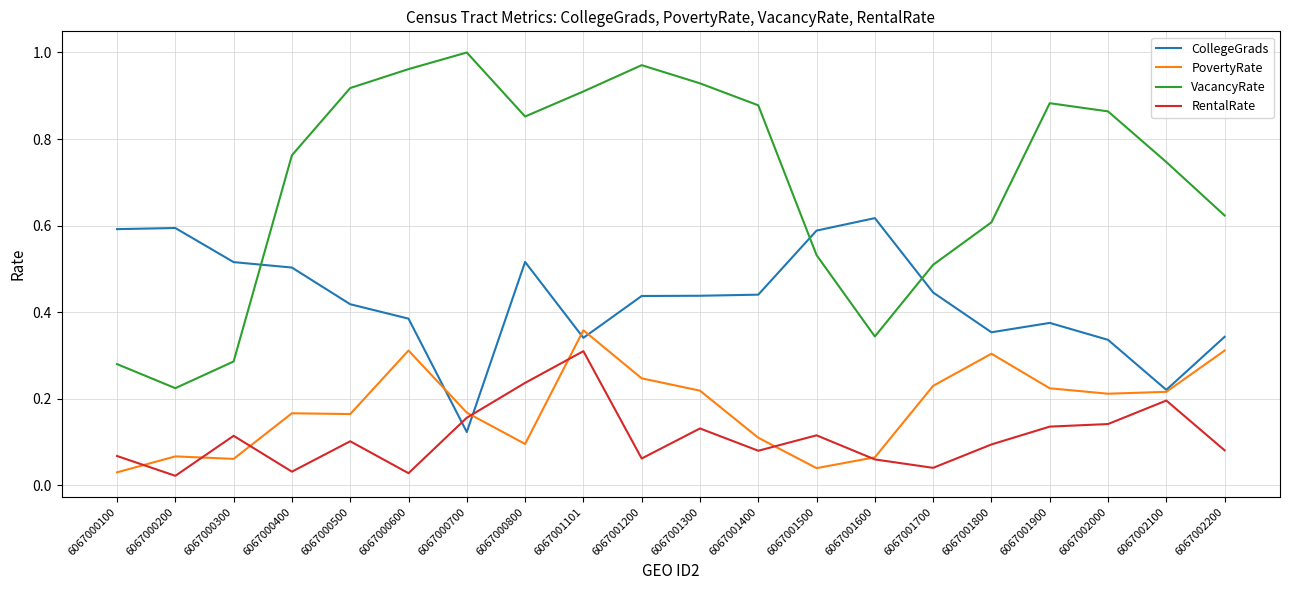

How many lines are shown in the chart?

4